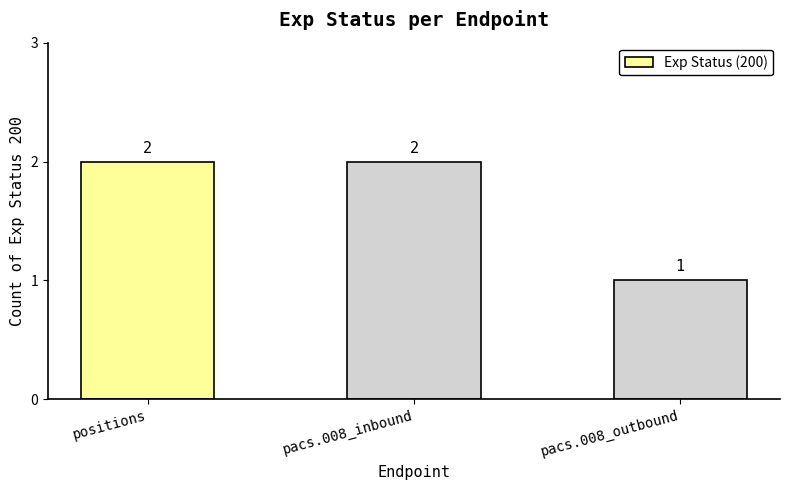

What is the ratio of the value at pacs.008_outbound to the value at positions?

0.5